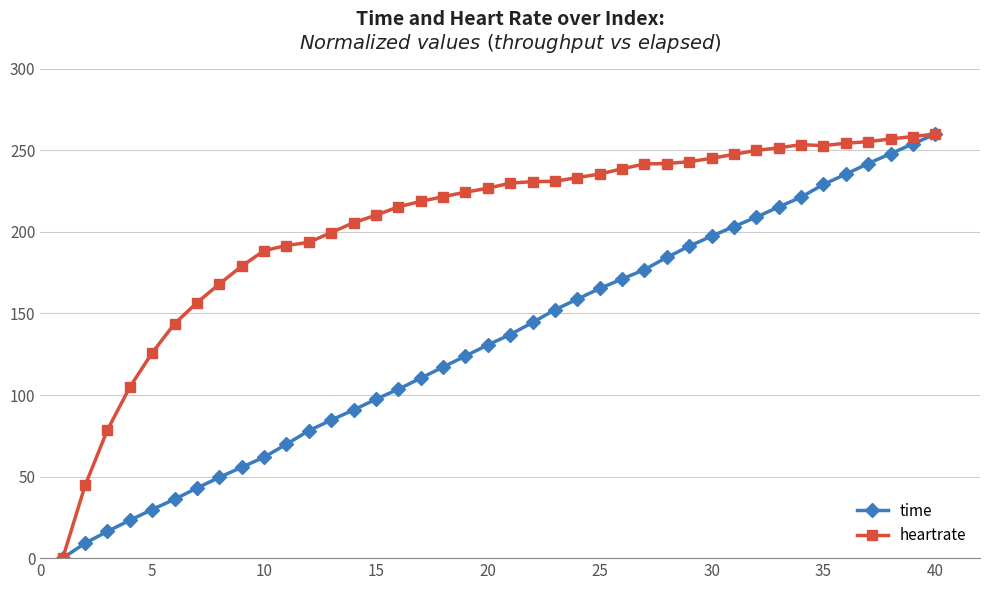

Rank the series by their average value, from lowest to highest.

time, heartrate